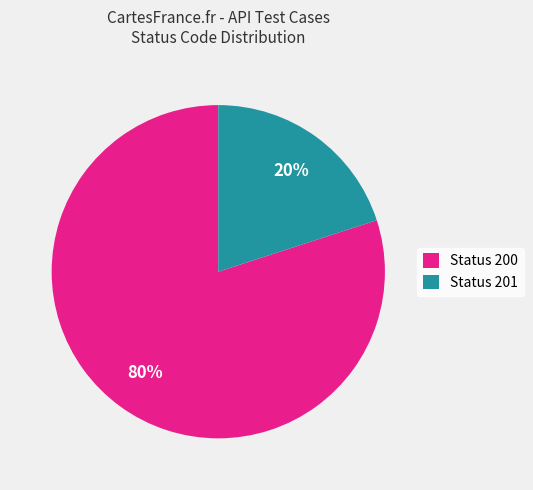

To the nearest percent, what portion does Status 201 represent?

20%